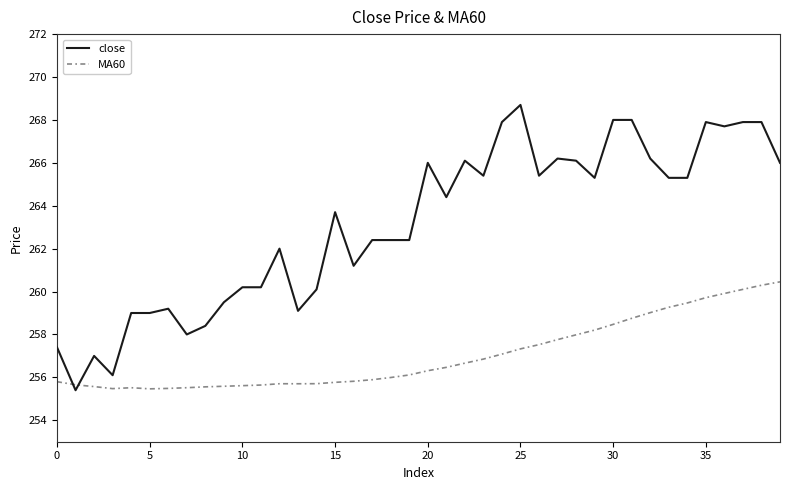

What is the smallest value displayed?

255.4